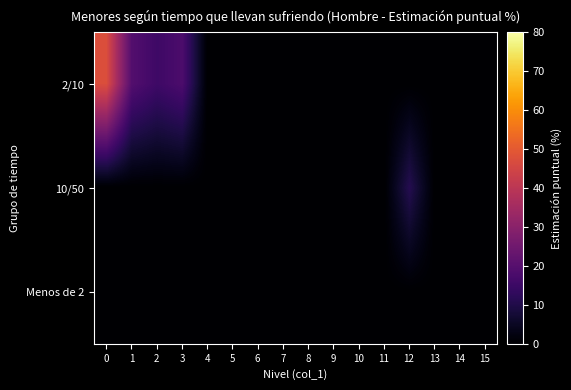

Which has a higher value, 15 or 2?

2